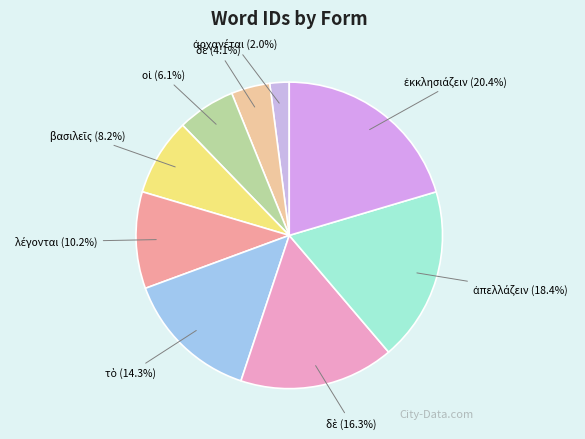

Rank the categories by value from lowest to highest.

ἀρχαγέται, δὲ, οἱ, βασιλεῖς, λέγονται, τὸ, δὲ, ἀπελλάζειν, ἐκκλησιάζειν